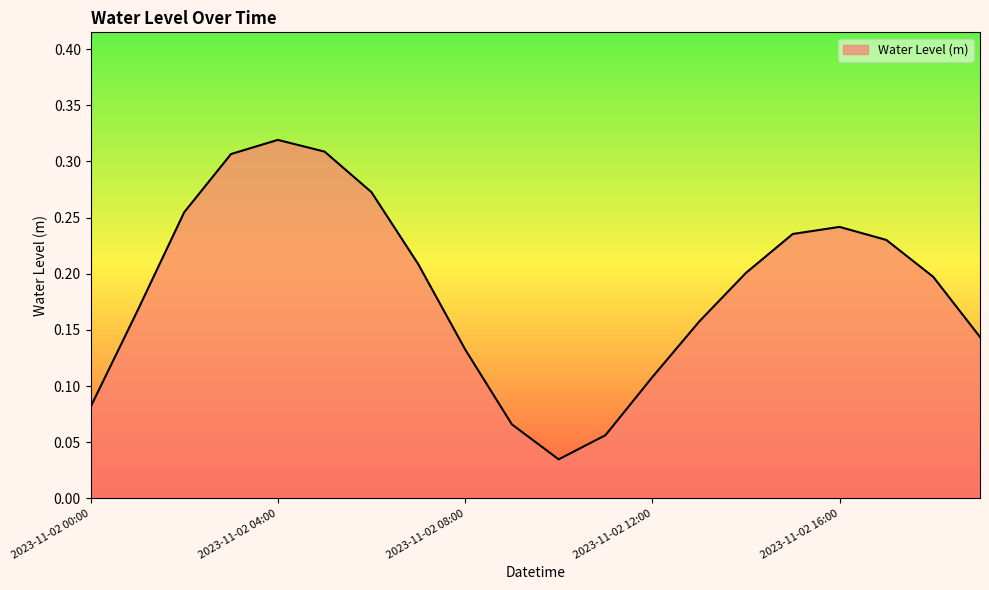

Rank the categories by value from lowest to highest.

2023-11-02 10:00, 2023-11-02 11:00, 2023-11-02 09:00, 2023-11-02 00:00, 2023-11-02 12:00, 2023-11-02 08:00, 2023-11-02 19:00, 2023-11-02 13:00, 2023-11-02 01:00, 2023-11-02 18:00, 2023-11-02 14:00, 2023-11-02 07:00, 2023-11-02 17:00, 2023-11-02 15:00, 2023-11-02 16:00, 2023-11-02 02:00, 2023-11-02 06:00, 2023-11-02 03:00, 2023-11-02 05:00, 2023-11-02 04:00